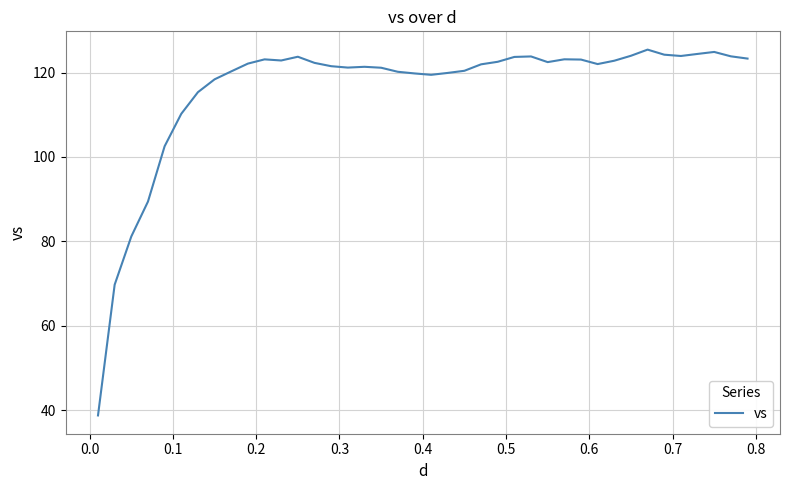

What is the difference between the maximum and minimum values?

86.7